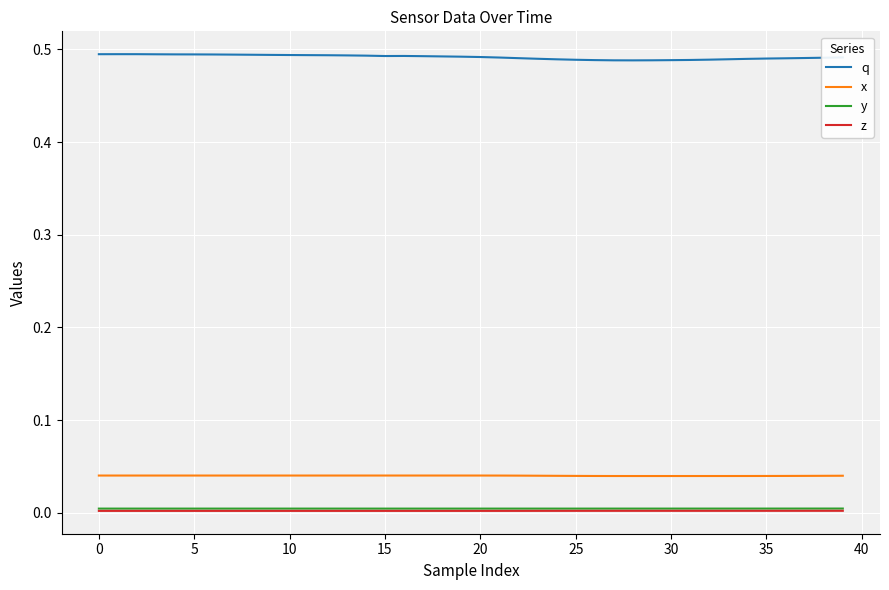

Which series has the largest range (max minus min)?

q